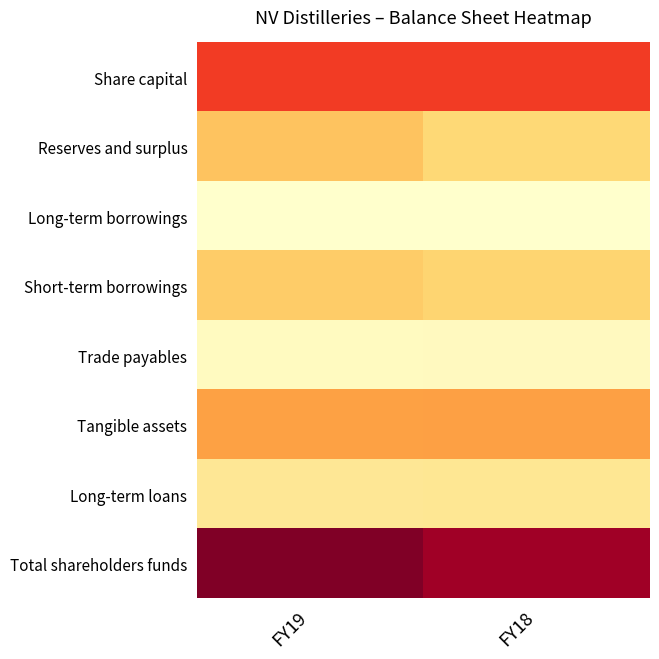

What is the minimum value shown in the chart?

23764000